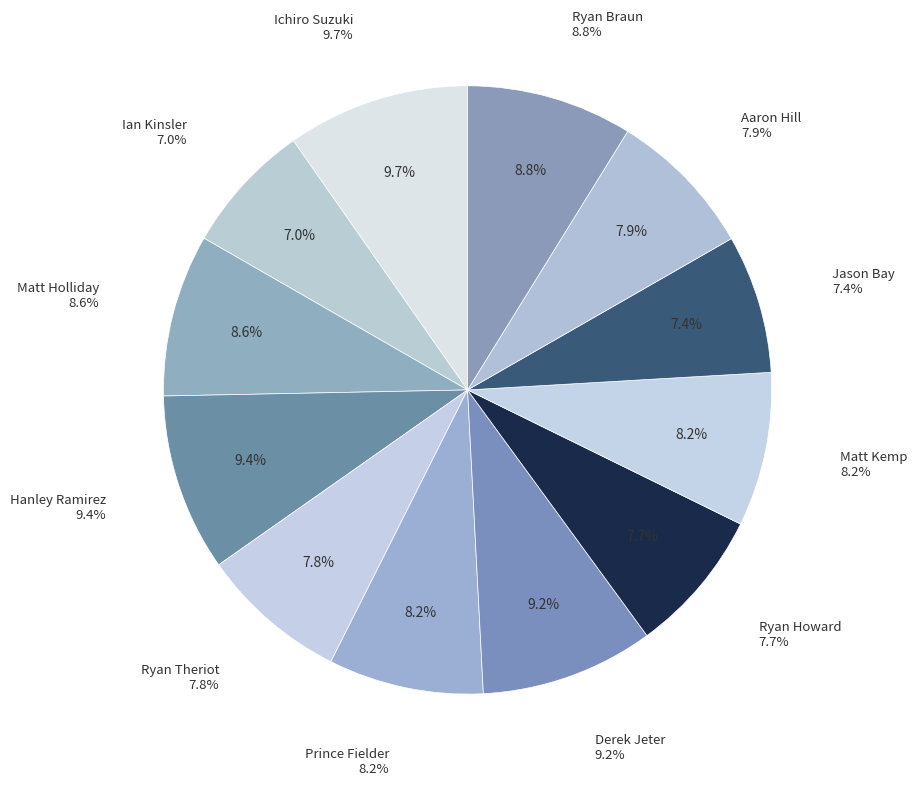

To the nearest percent, what is the difference between the largest and smallest slice percentages?

3%